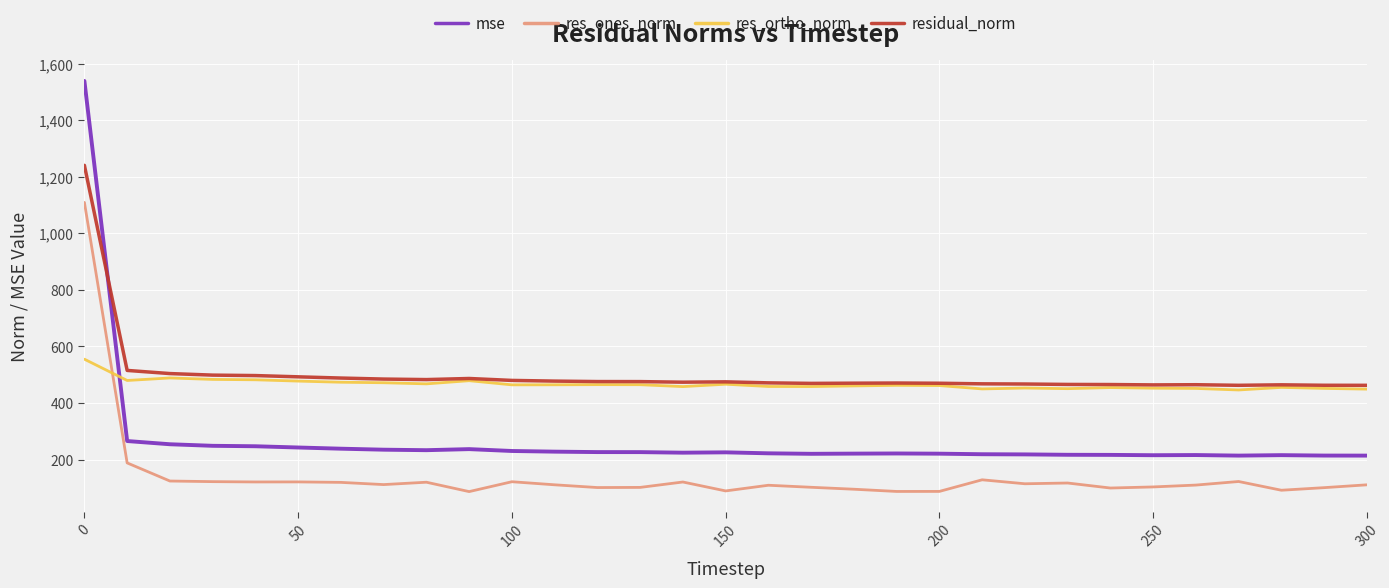

What is the sum of all mse values?

8368.7